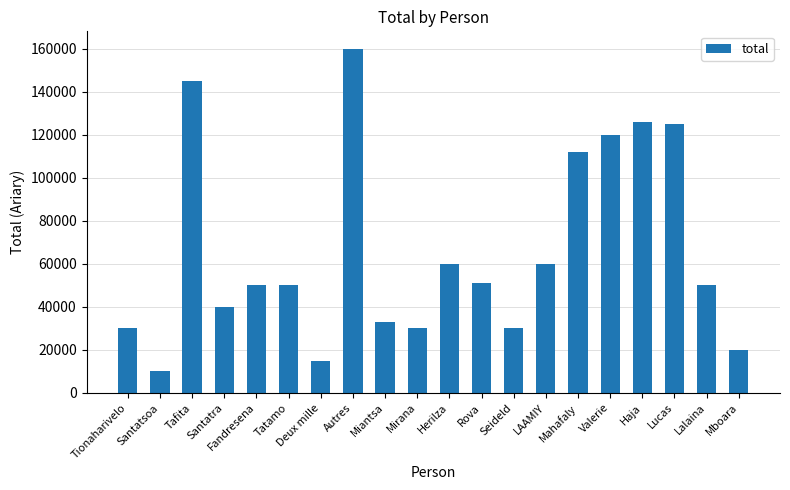

Which has a higher value, Tafita or Fandresena?

Tafita